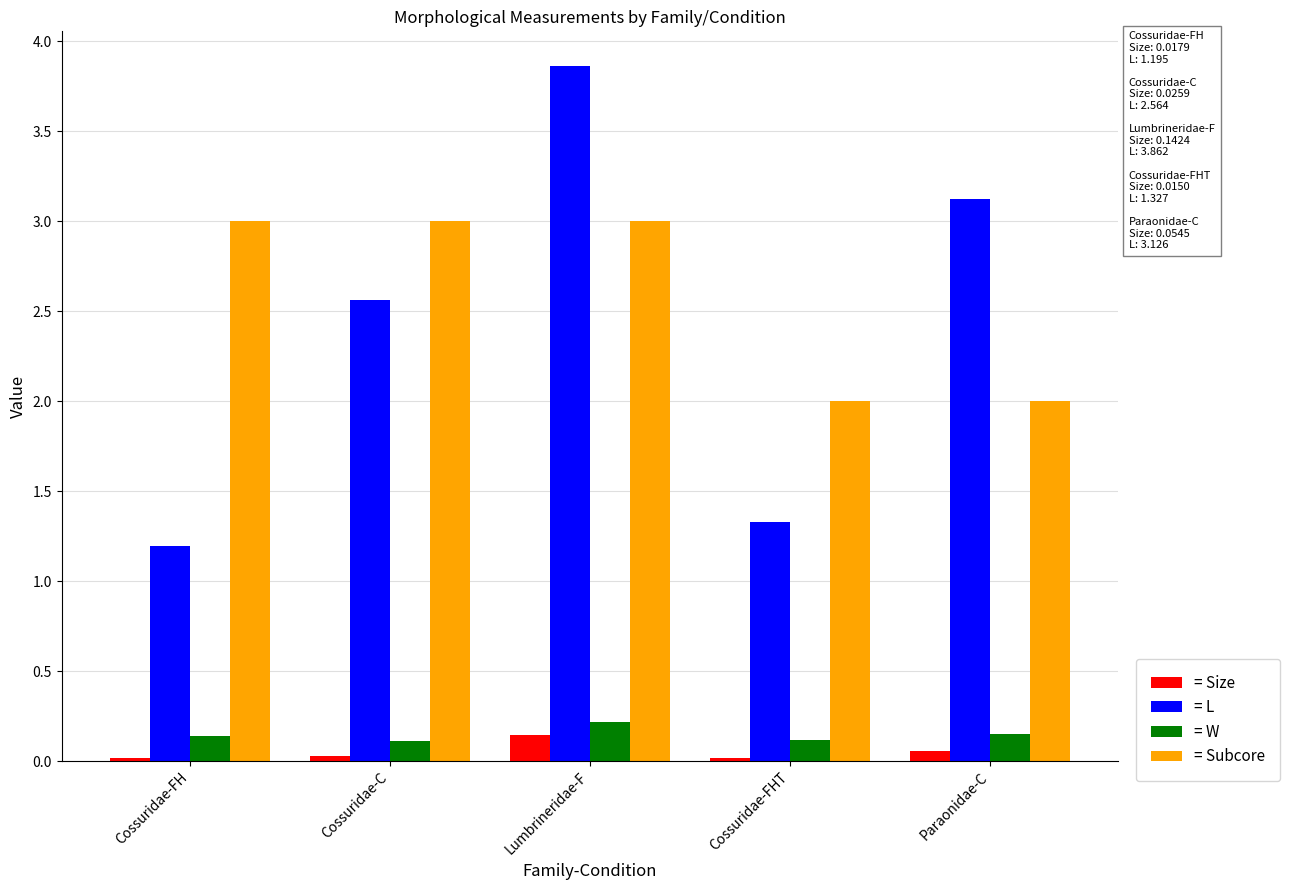

What is the maximum value for = Subcore?

3.0